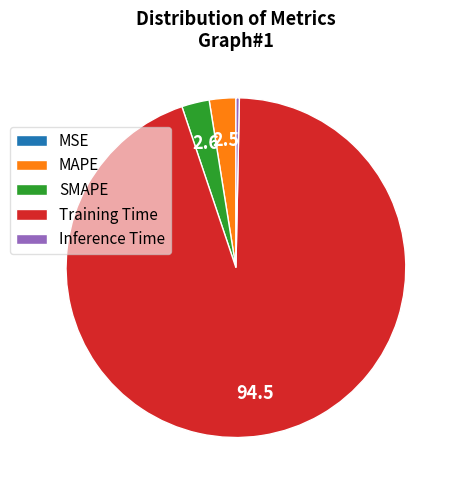

The SMAPE slice represents 3% of the pie. True or false?

True